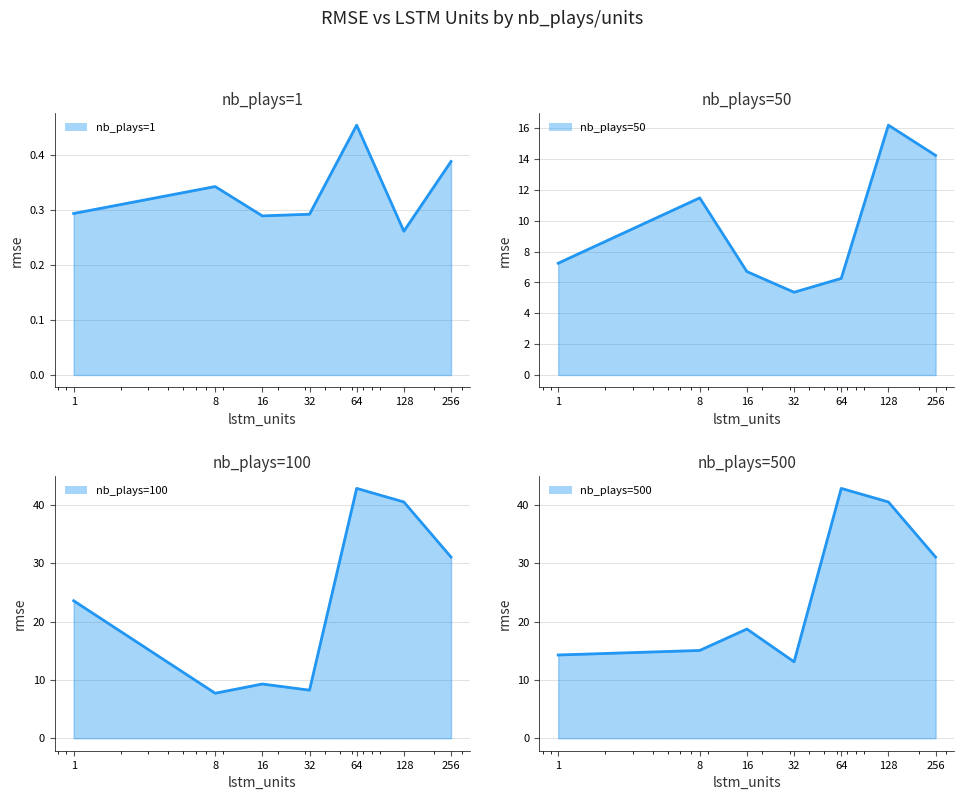

Where is the first local minimum for nb_plays=1 (line)?

16